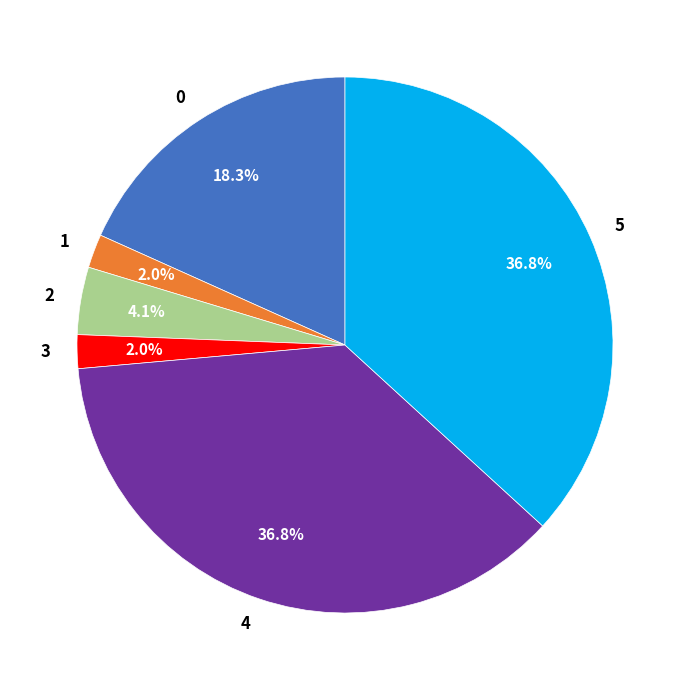

How much of the chart is everything except 1?

98.0%